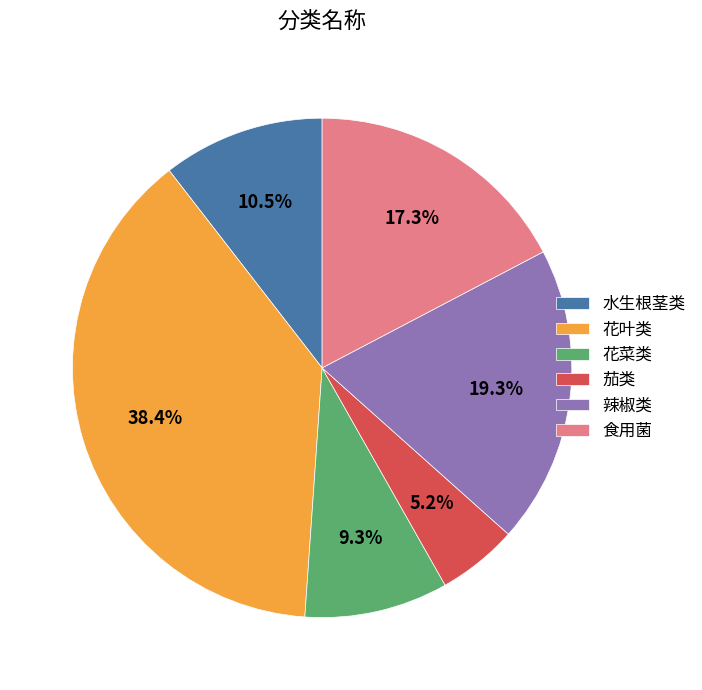

To the nearest percent, what percentage of the pie is 花叶类?

38%